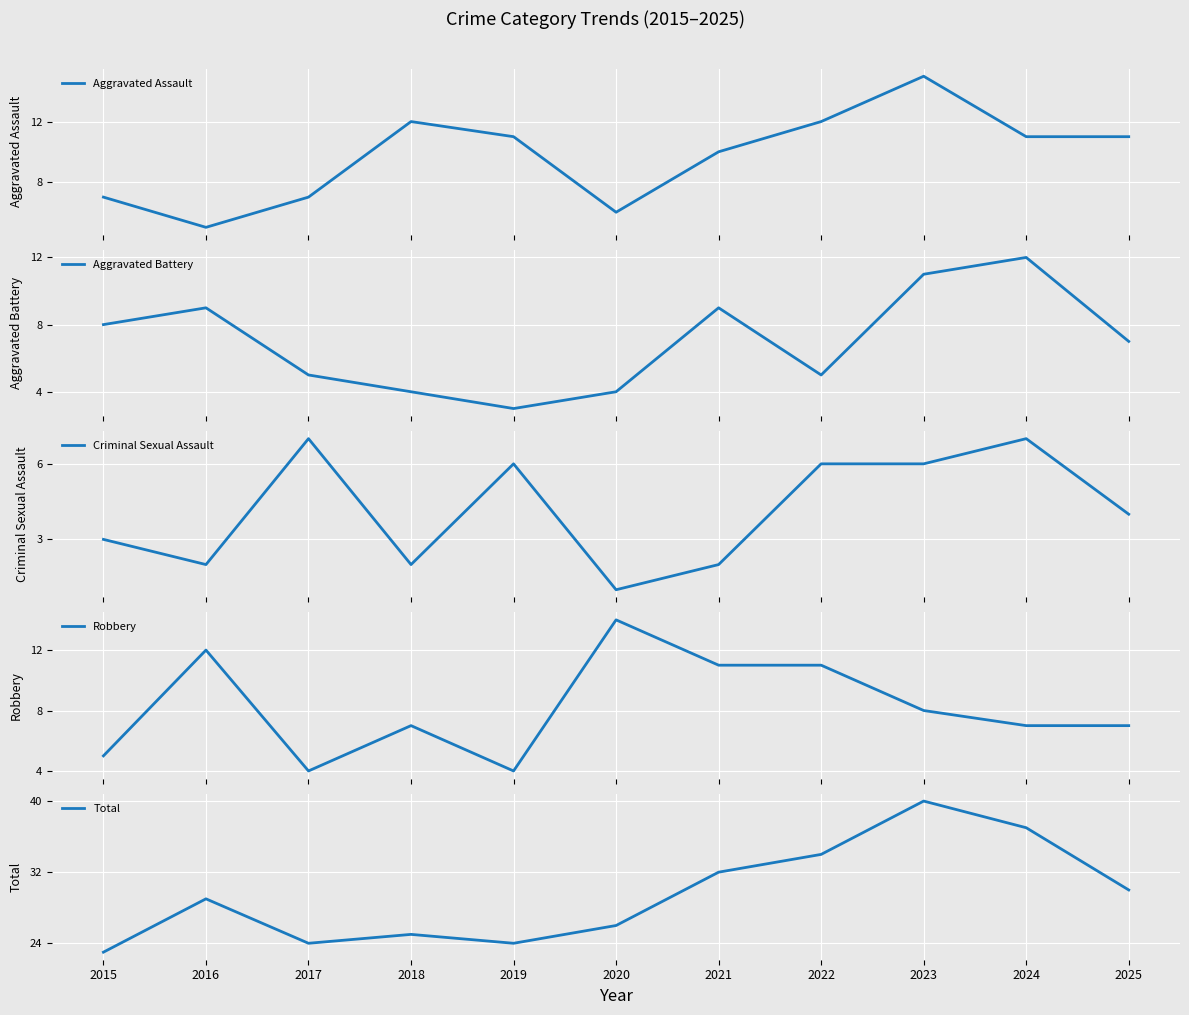

What is the difference between the maximum and second lowest values in the Robbery series?

10